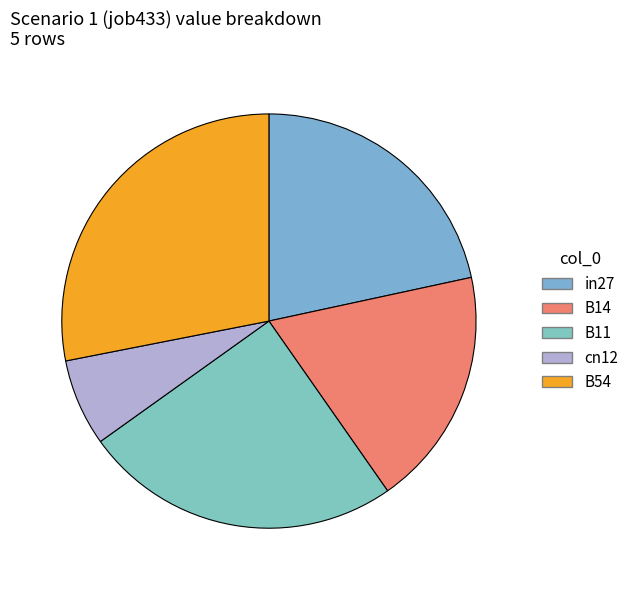

Which slice is the largest?

B54